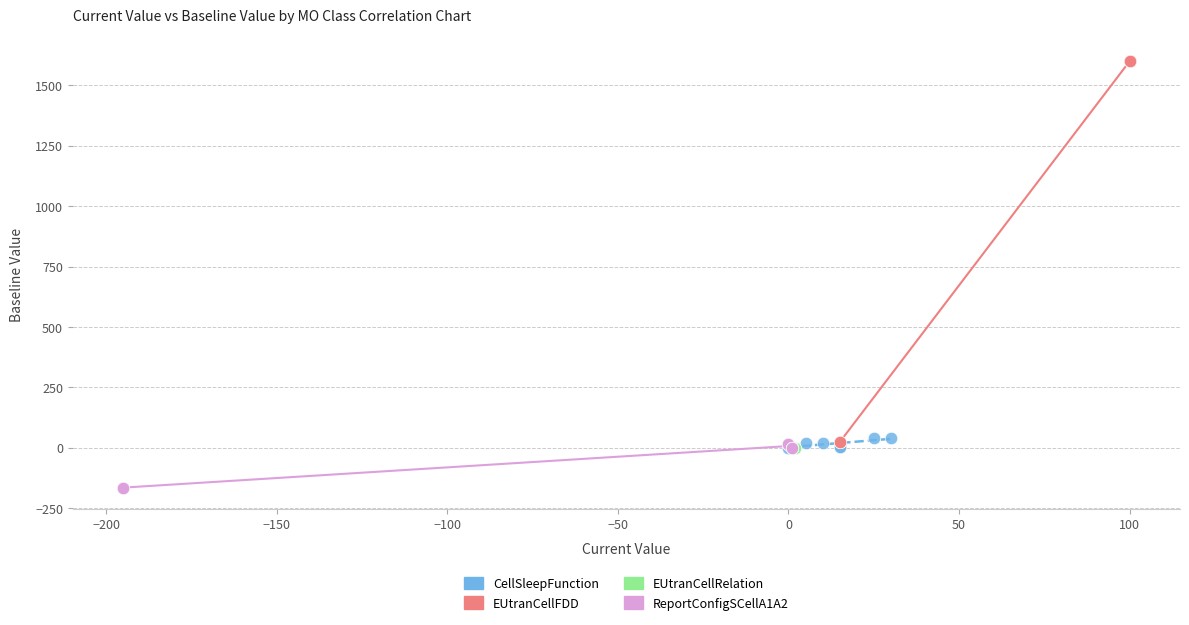

Which series contains the highest Y value?

EUtranCellFDD